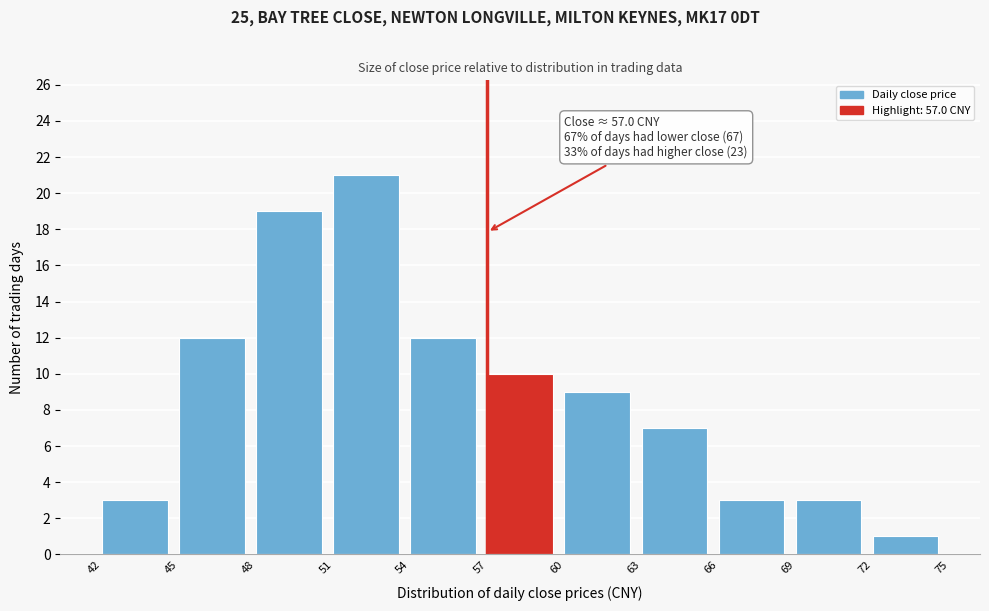

Over which range of the x-axis is the bar tallest?

51 to 54